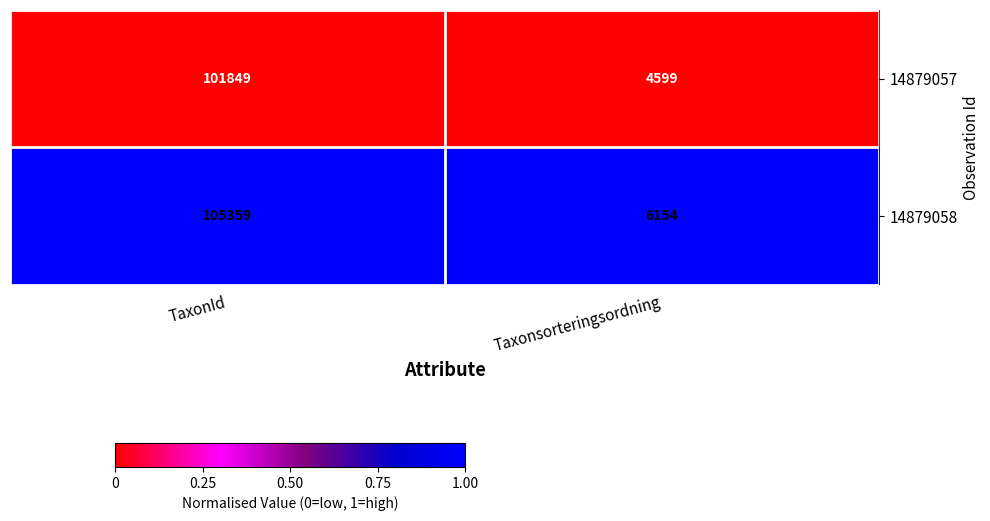

What is the total value across all series at TaxonId?

207208